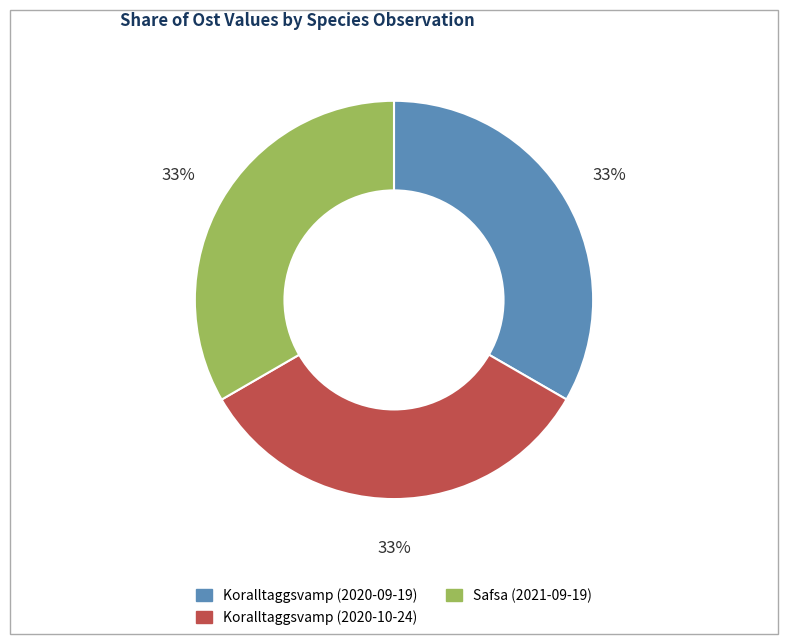

Is there a majority slice in this chart?

No